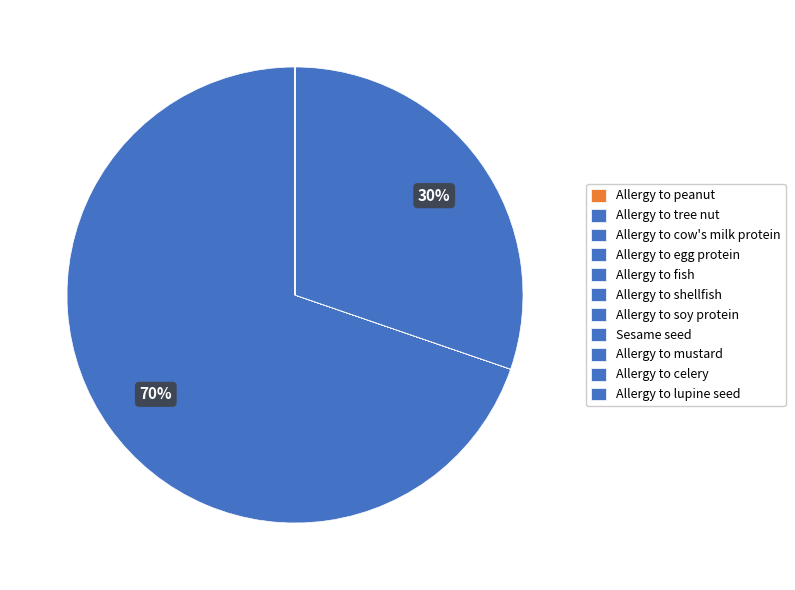

Approximately how many times larger is the value at Allergy to egg protein compared to Allergy to cow's milk protein?

0.3